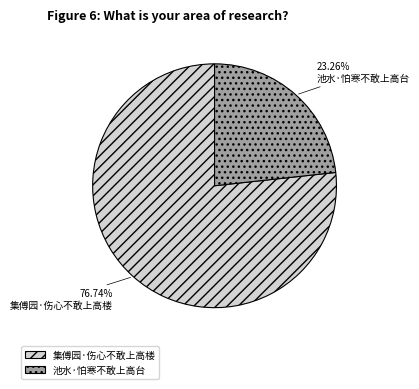

How many slices are in this pie chart?

2